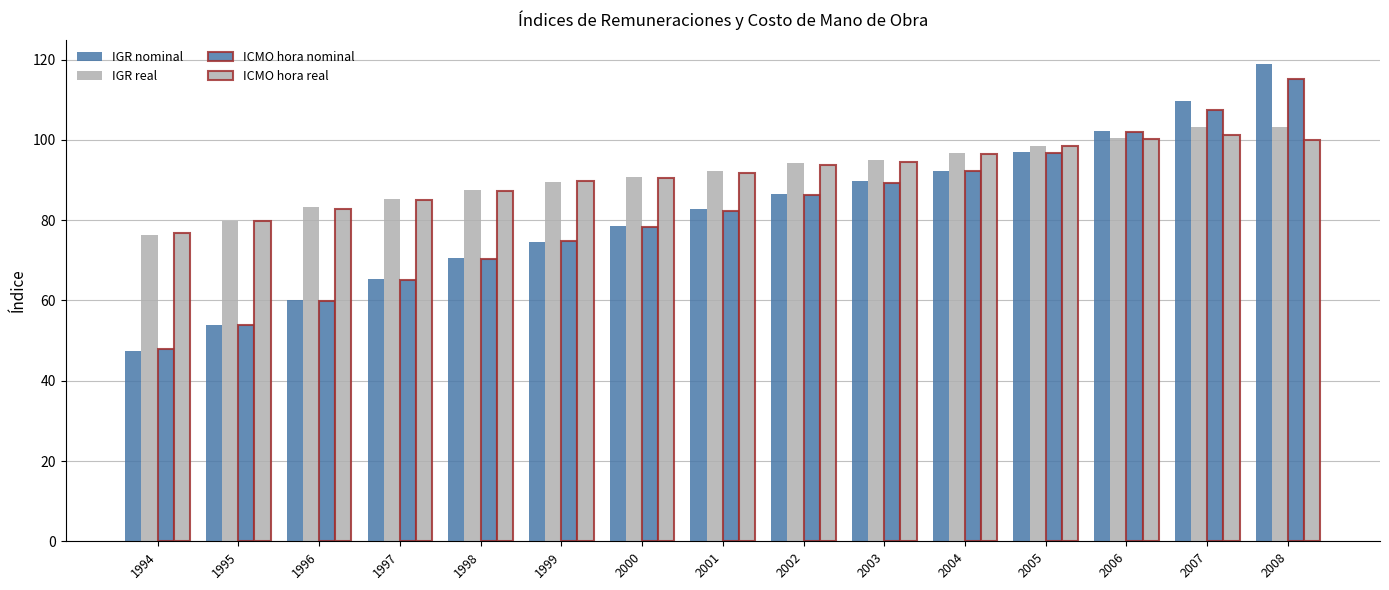

How many values in the IGR nominal series are below 82?

7